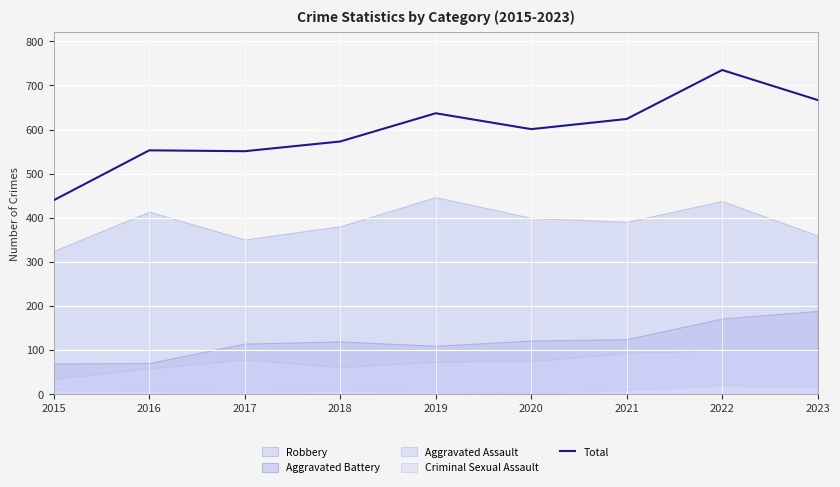

Between 2016 and 2017, which is larger?

2016